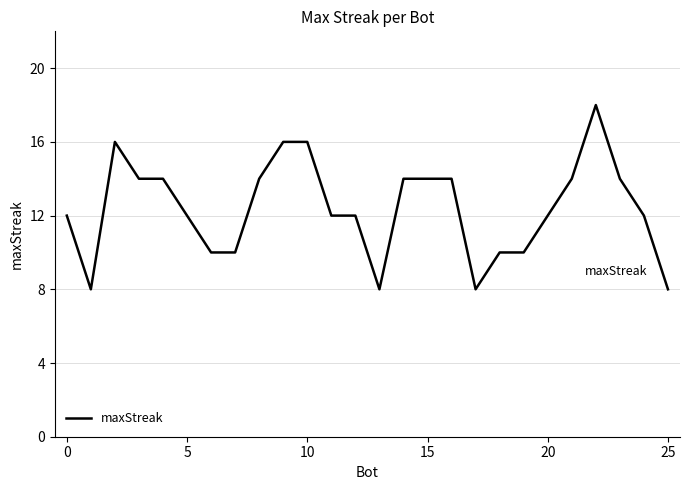

What is the smallest value displayed?

8